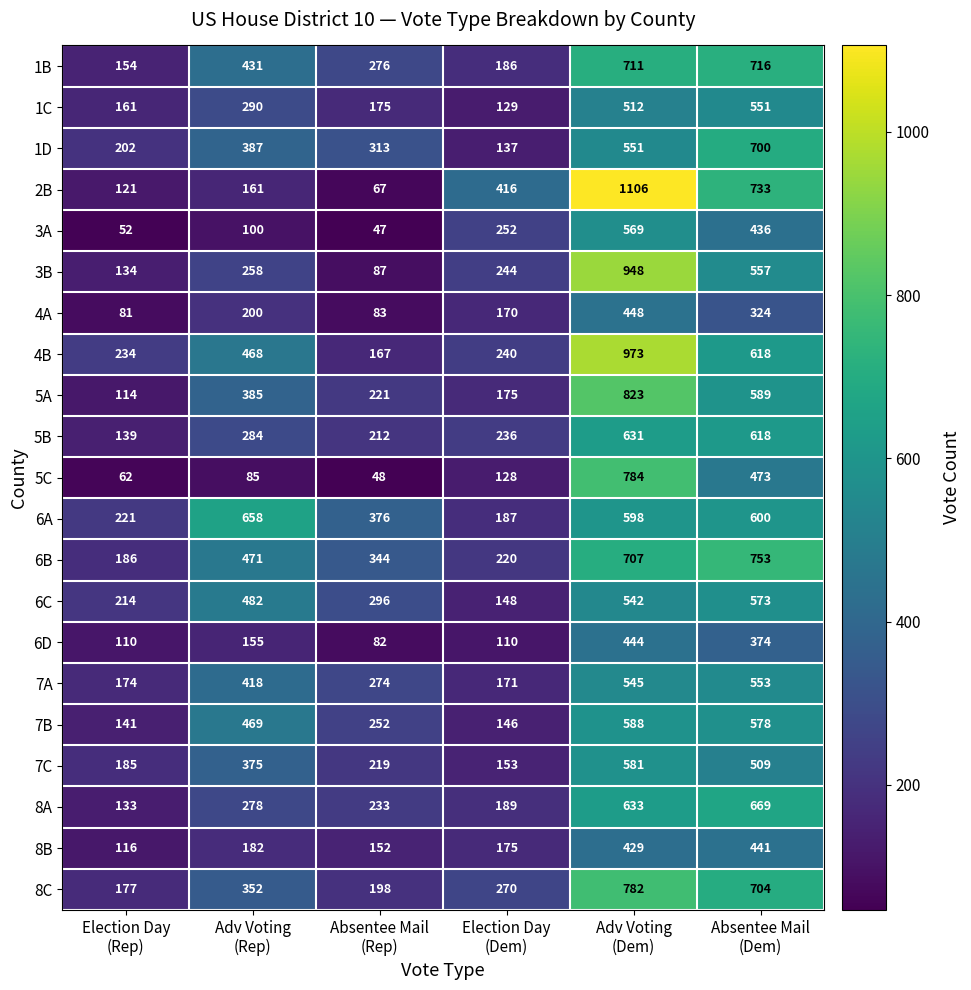

What is the lowest value of the 4A series?

81